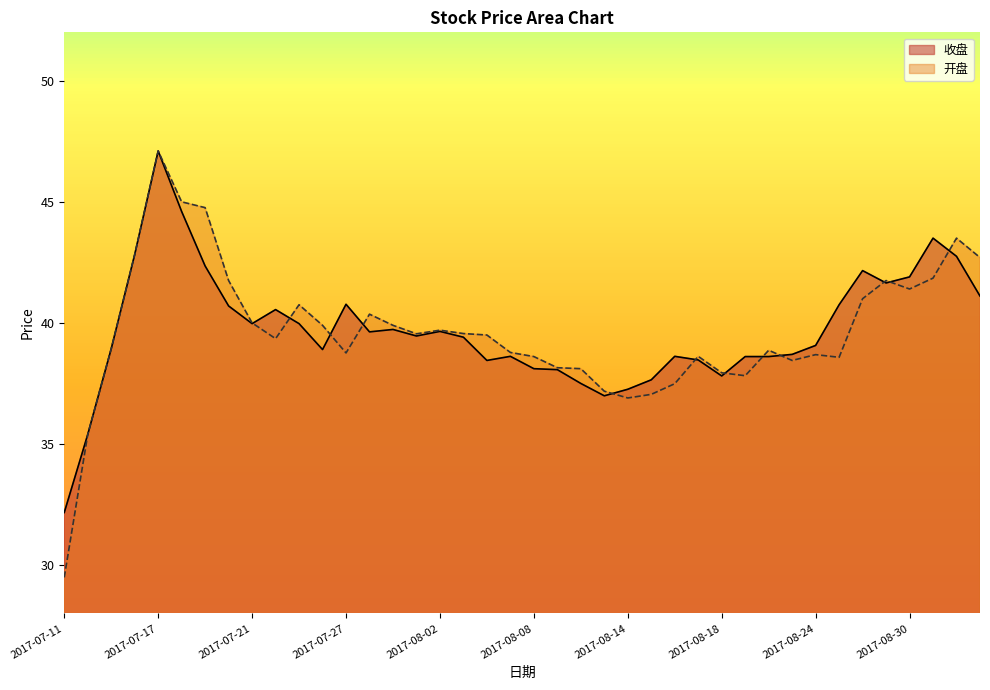

The value of 收盘 at 2017-07-27 is 40.8. True or false?

True